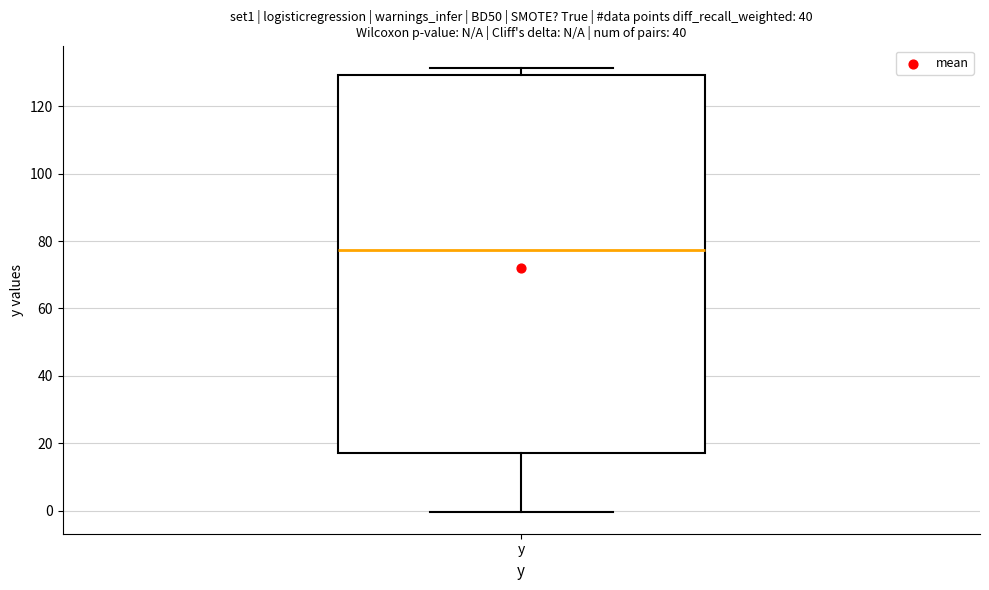

Transcribe this box plot: give where the median line is, the range the box spans, and where the two whiskers end, as read against the y-axis. The values are not printed on the chart, so give them approximately, as read against the axis.

median 78, box 16 to 130, whiskers 0 to 132